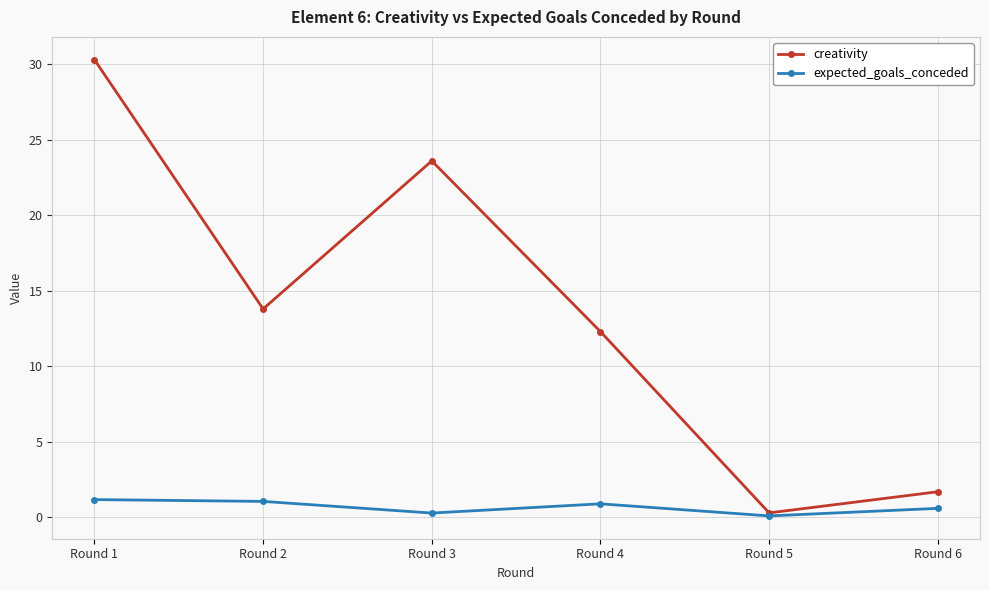

What is the difference between the expected_goals_conceded values at Round 3 and Round 2?

0.8